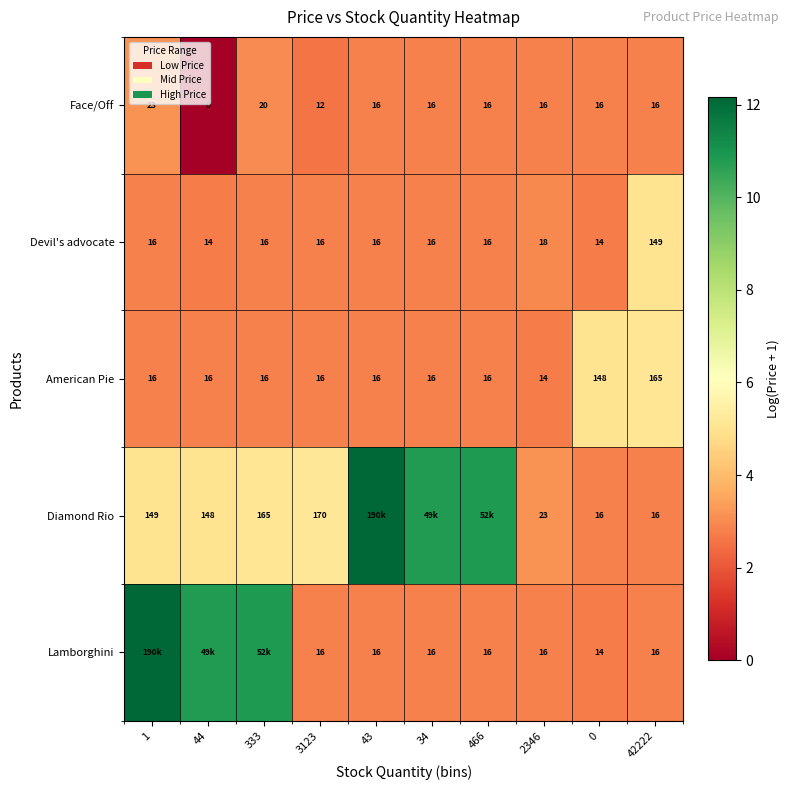

Is the value of Devil's advocate at 3123 greater than the value of Diamond Rio at 2346?

No